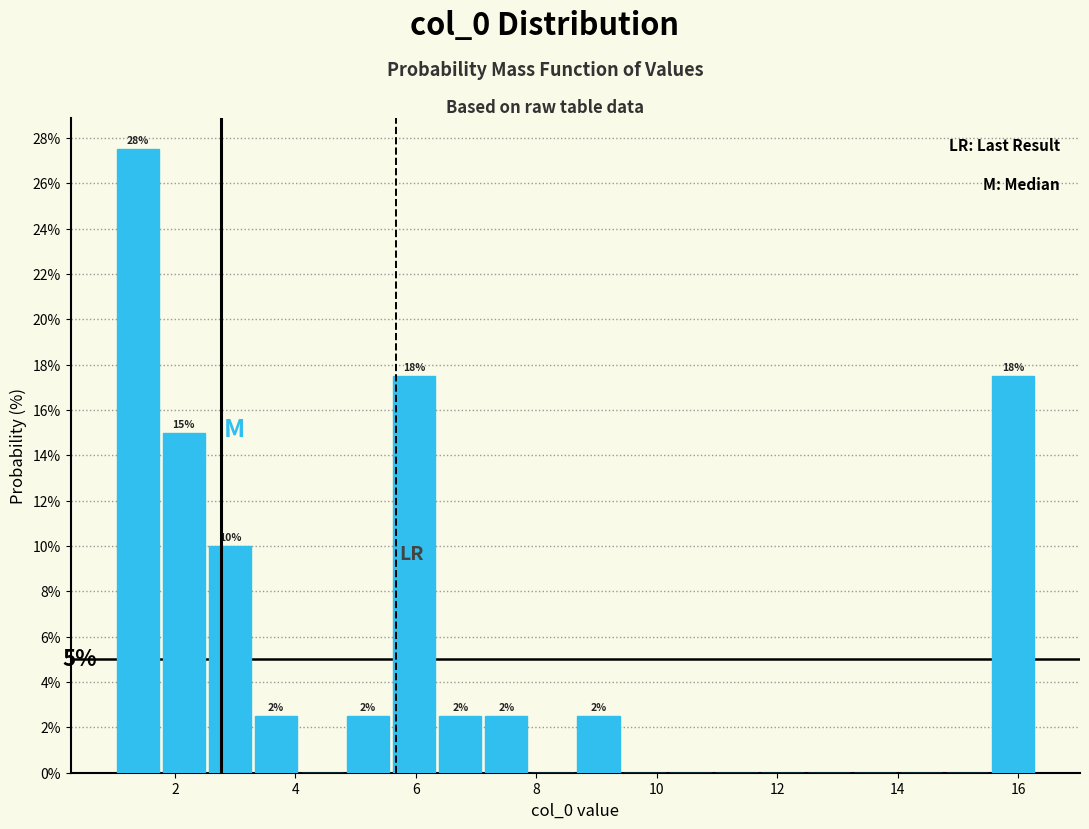

Around what value on the x-axis is the tallest bar? Give the approximate position of its centre, as read against the axis.

1.4